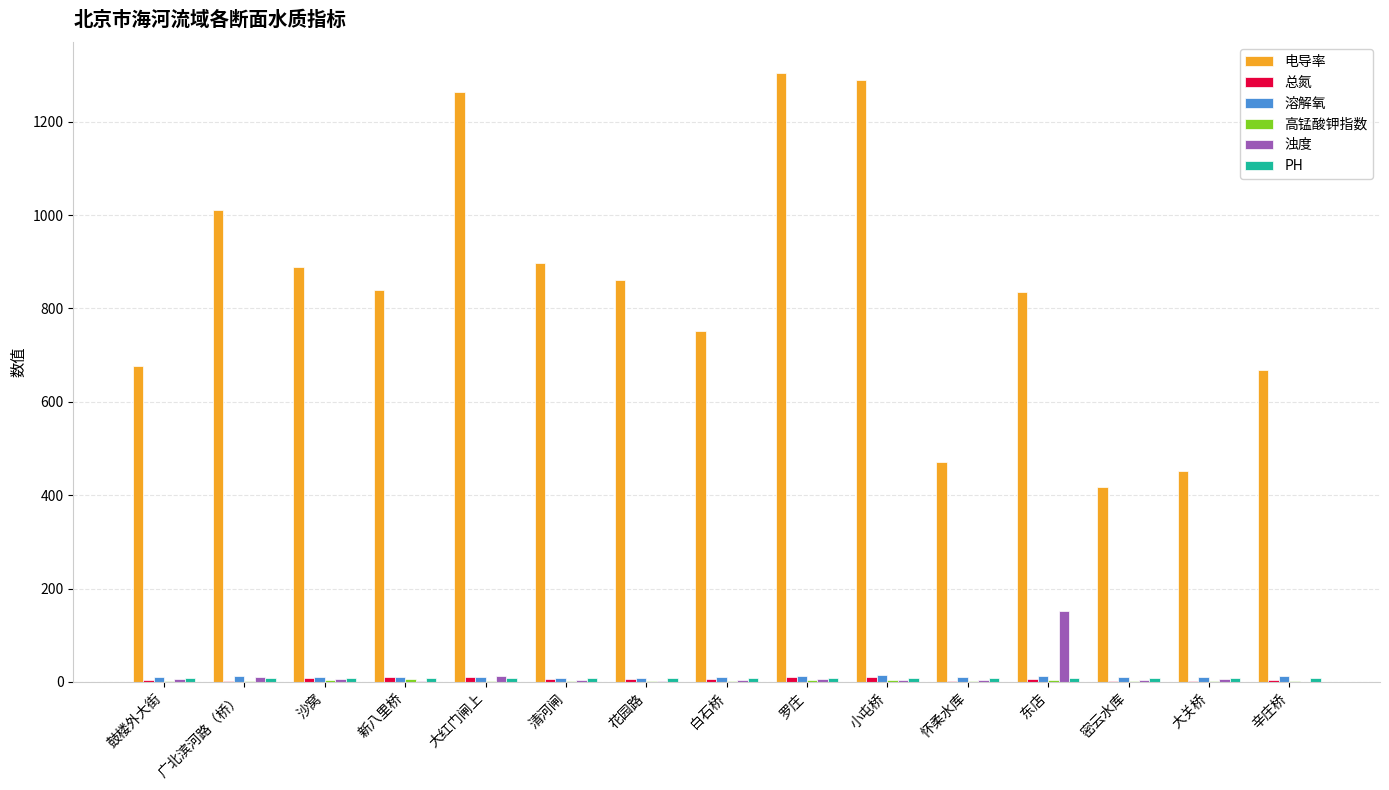

How many distinct data groups are displayed?

6